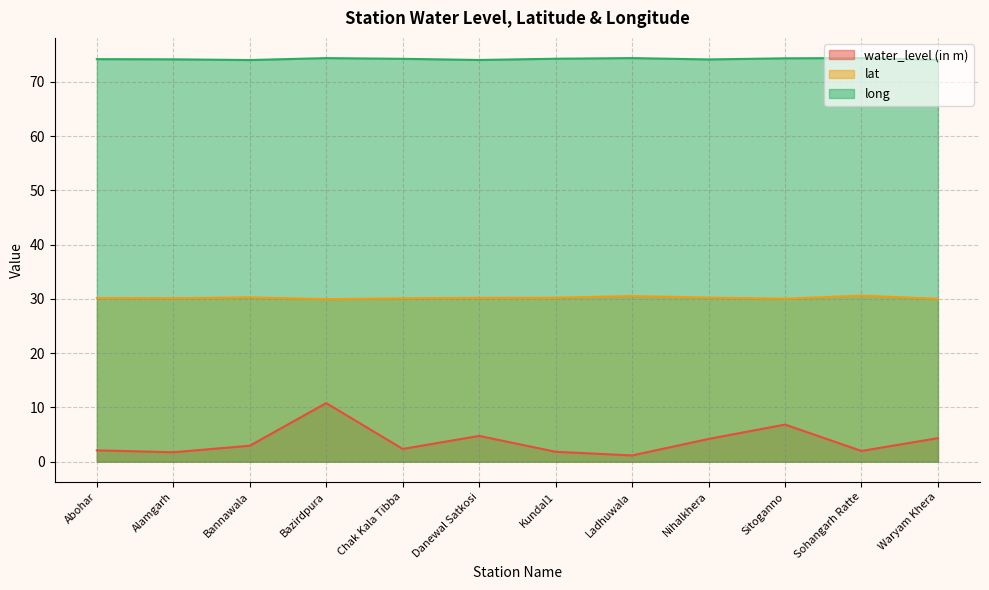

True or false: long and lat intersect in this chart.

False